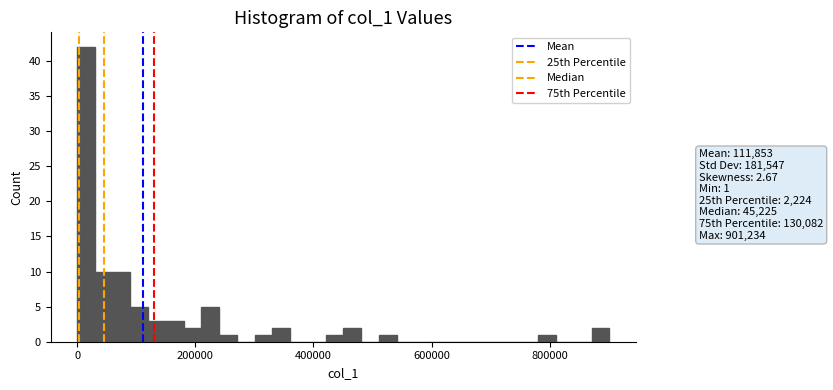

Around what value on the x-axis is the tallest bar? Give the approximate position of its centre, as read against the axis.

20000